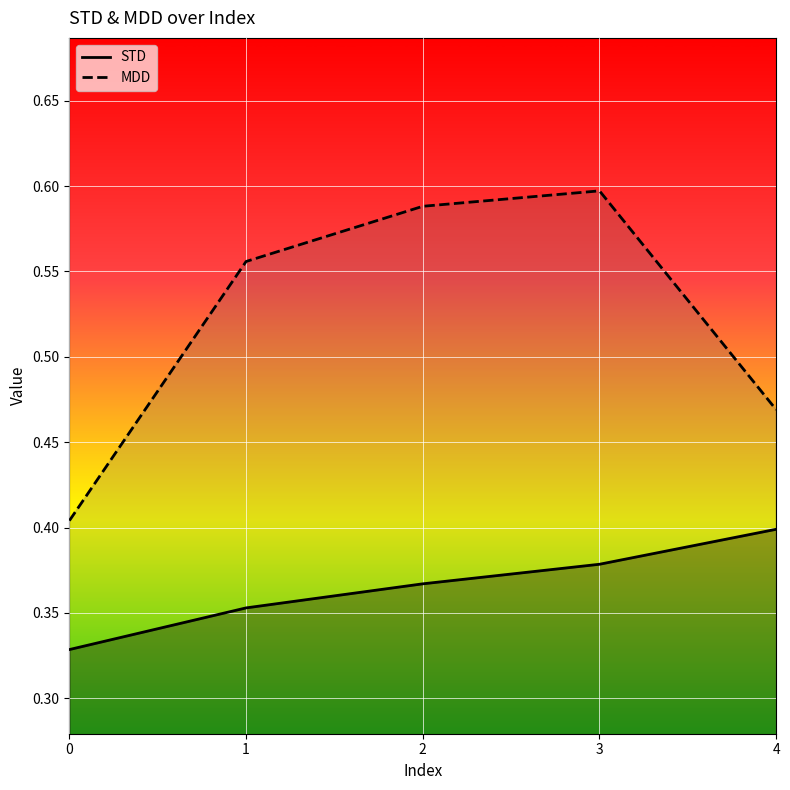

True or false: MDD has more than 0 interior local peaks.

True